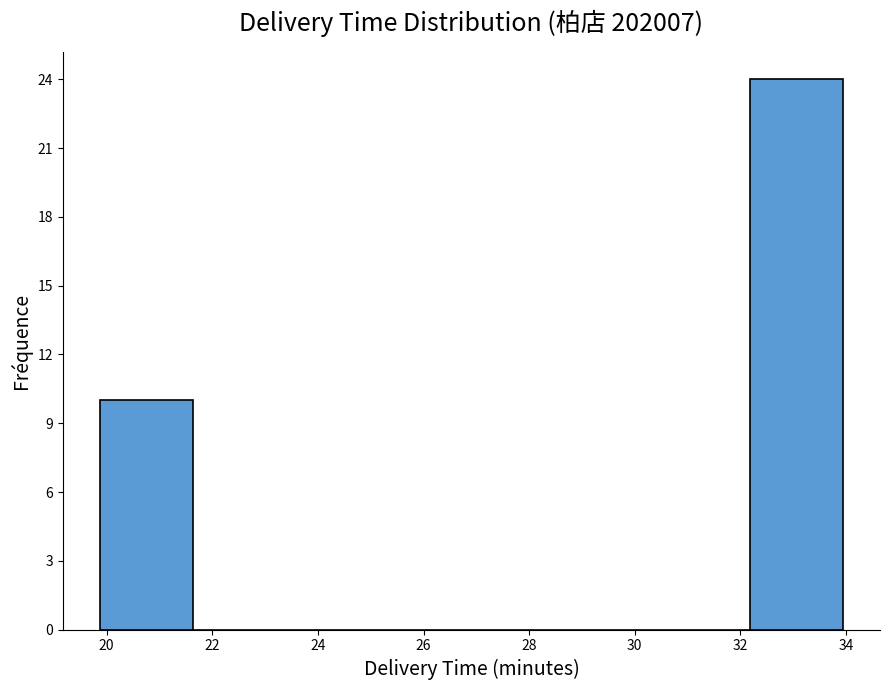

Reading left to right, list every bar in this chart as the range it spans on the x-axis followed by its height. Neither the bar edges nor the heights are printed on the chart, so give them approximately, as read against the axes.

19.8 to 21.6: 10
21.6 to 23.4: 0
23.4 to 25.2: 0
25.2 to 27.0: 0
27.0 to 28.6: 0
28.6 to 30.4: 0
30.4 to 32.2: 0
32.2 to 34.0: 24